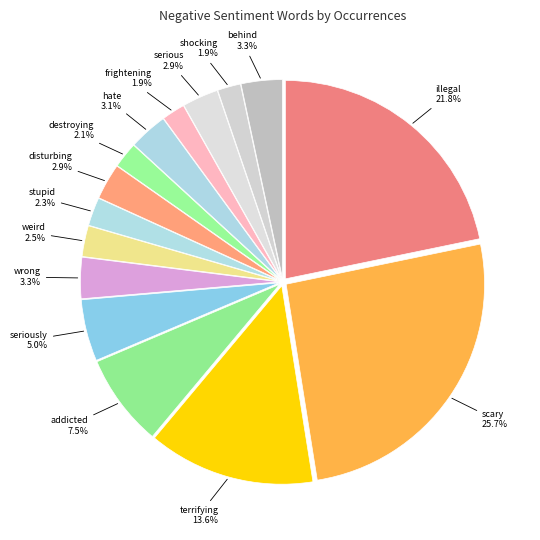

What percentage is the stupid slice, to the nearest percent?

2%